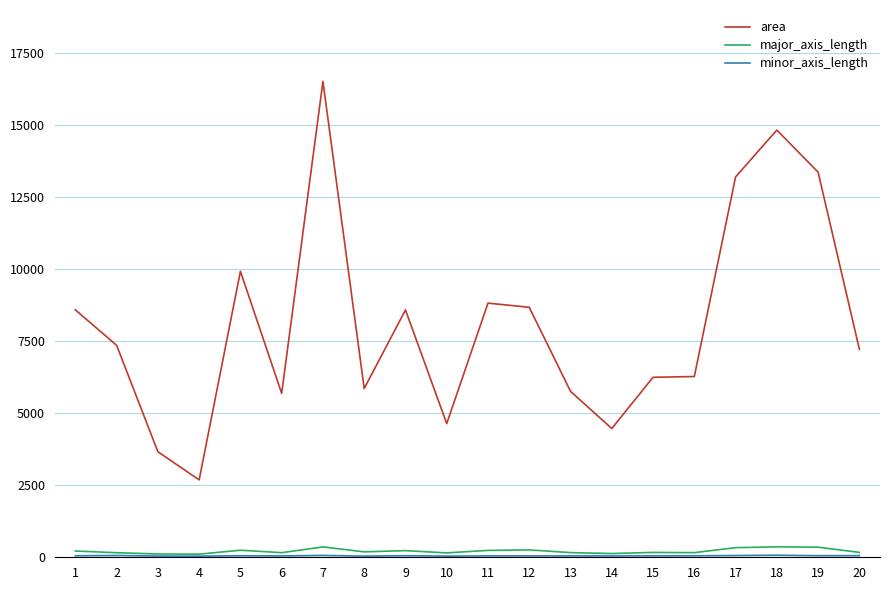

True or false: area and major_axis_length cross at least once.

False